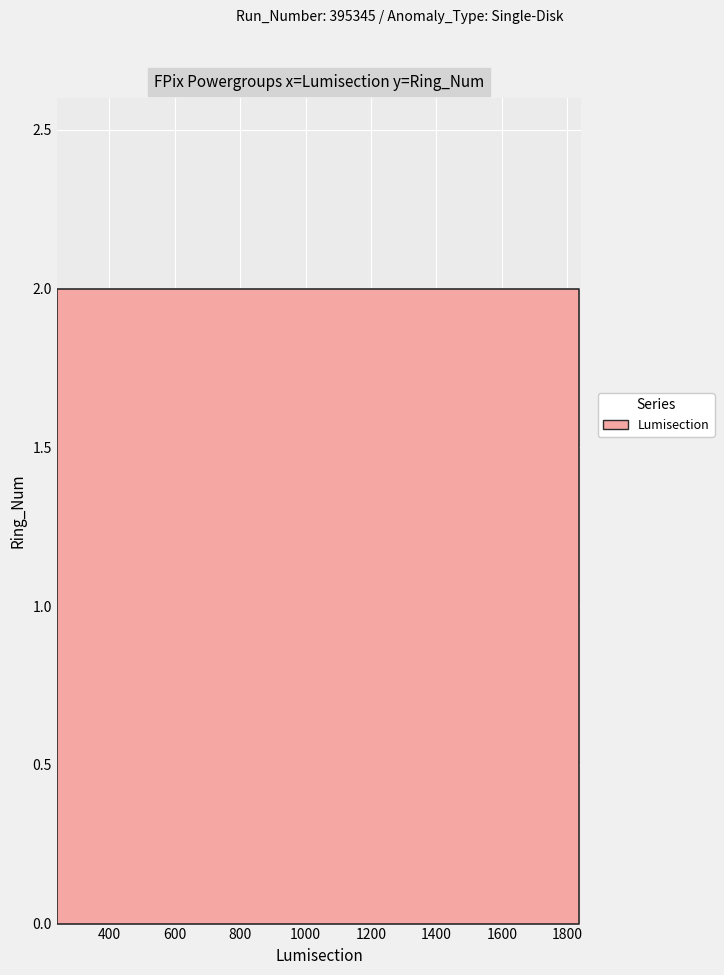

Reading left to right, list all the values displayed in this chart.

Lumisection: 241=241	242=242	243=243	244=244	245=245	1835=1835	1836=1836	1837=1837
Ring_Num: 241=2	242=2	243=2	244=2	245=2	1835=2	1836=2	1837=2